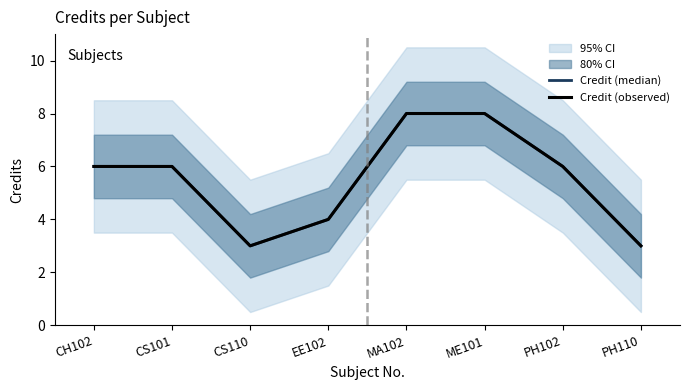

True or false: Credit (median) has a value of 6 at ME101.

False